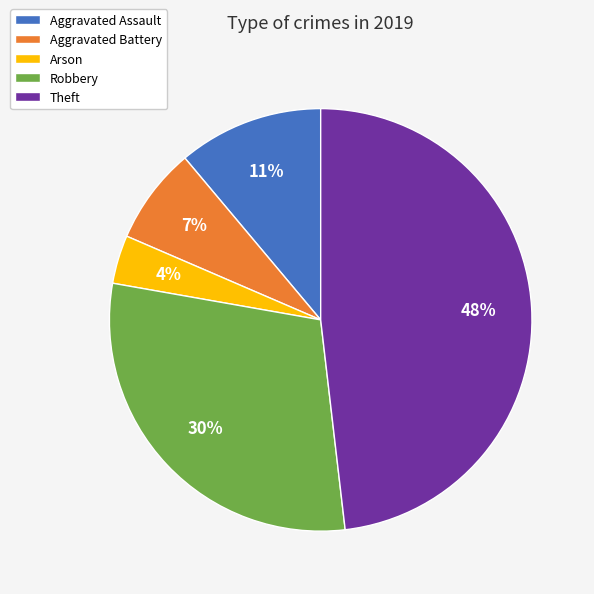

Which category has the smallest portion of the pie?

Arson